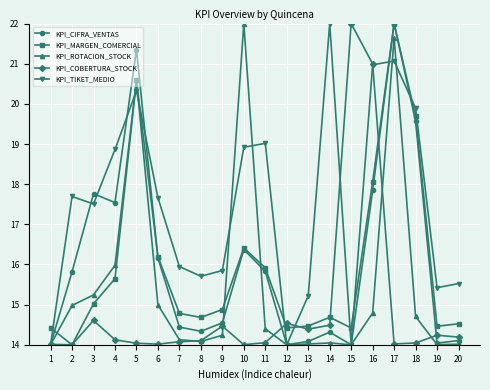

Rank the series at 4 from highest to lowest value.

KPI_TIKET_MEDIO, KPI_CIFRA_VENTAS, KPI_ROTACION_STOCK, KPI_MARGEN_COMERCIAL, KPI_COBERTURA_STOCK